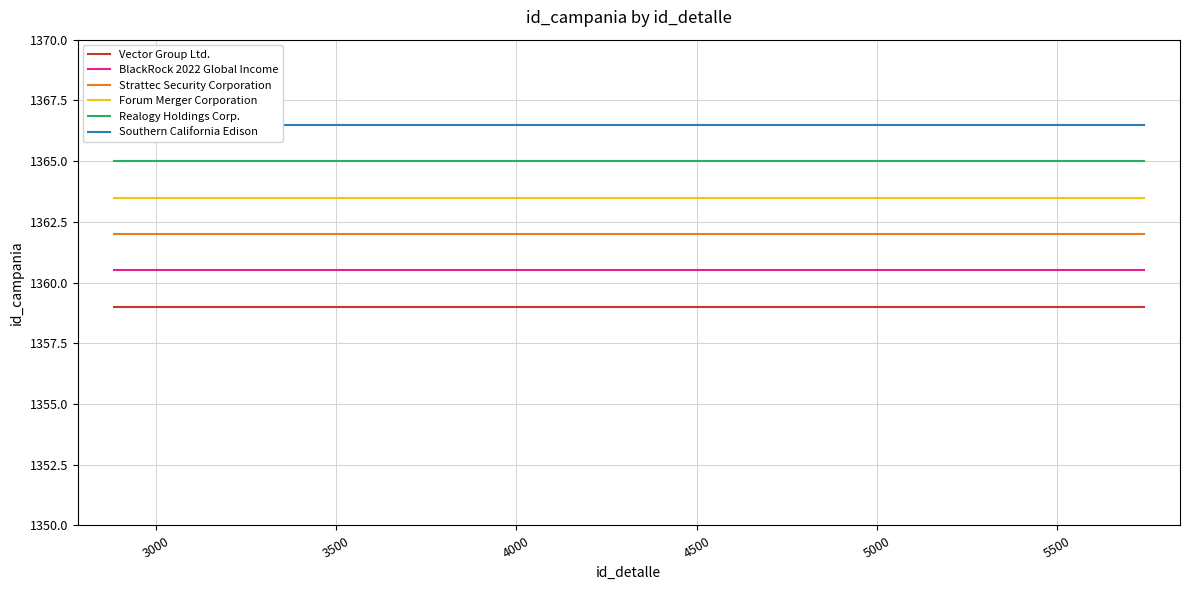

Which series has the largest total across all categories?

Southern California Edison